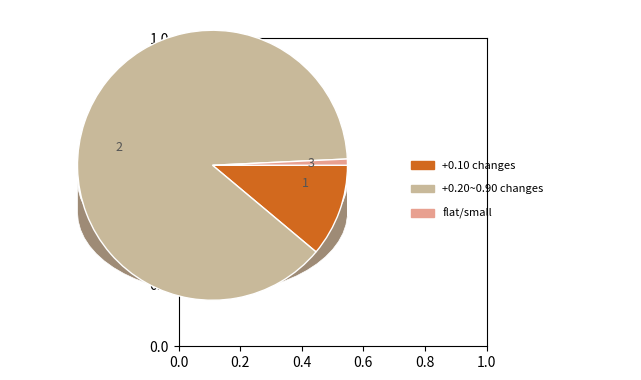

Is 1712 the majority of the pie?

No